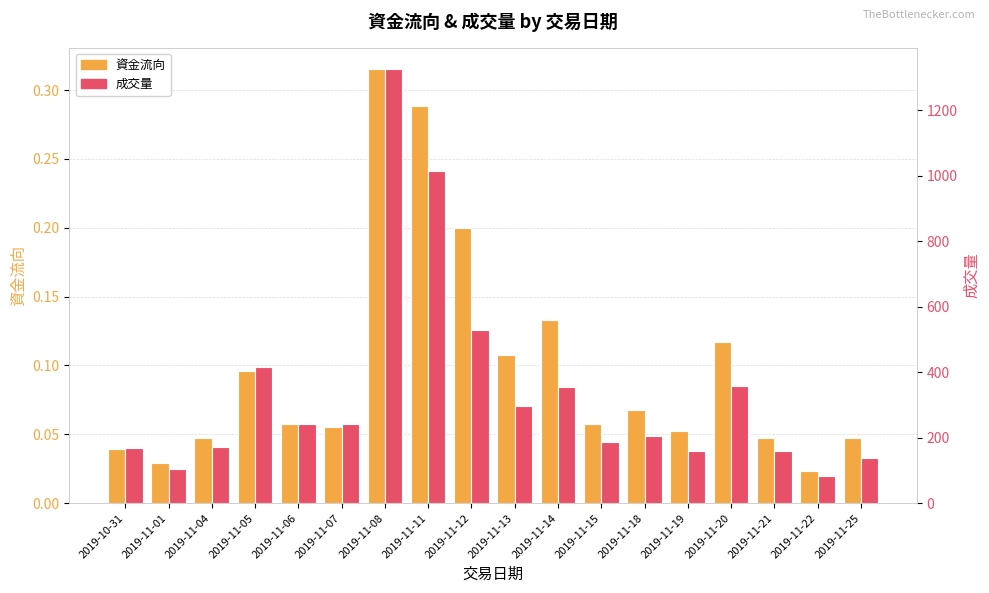

Reading left to right, transcribe all the data shown in this chart.

資金流向: 2019-10-31=0.0	2019-11-01=0.0	2019-11-04=0.0	2019-11-05=0.1	2019-11-06=0.1	2019-11-07=0.1	2019-11-08=0.3	2019-11-11=0.3	2019-11-12=0.2	2019-11-13=0.1	2019-11-14=0.1	2019-11-15=0.1	2019-11-18=0.1	2019-11-19=0.1	2019-11-20=0.1	2019-11-21=0.0	2019-11-22=0.0	2019-11-25=0.0
成交量: 2019-10-31=169.0	2019-11-01=103.0	2019-11-04=172.0	2019-11-05=417.0	2019-11-06=243.0	2019-11-07=243.0	2019-11-08=1325.0	2019-11-11=1014.0	2019-11-12=530.0	2019-11-13=297.0	2019-11-14=354.0	2019-11-15=187.0	2019-11-18=205.0	2019-11-19=160.0	2019-11-20=359.0	2019-11-21=158.0	2019-11-22=82.0	2019-11-25=139.0